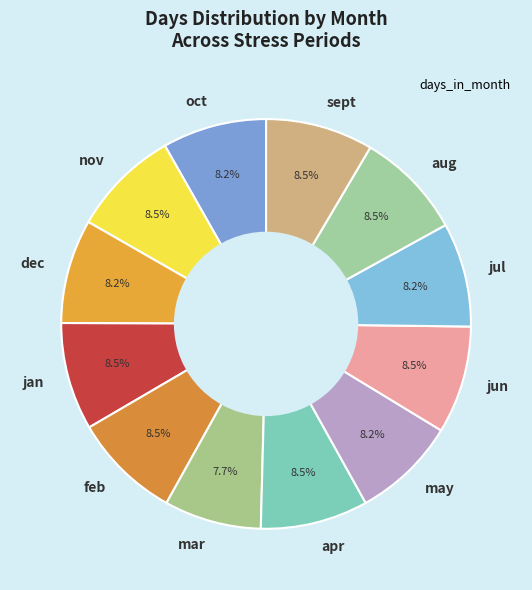

Which slice is the smallest?

mar